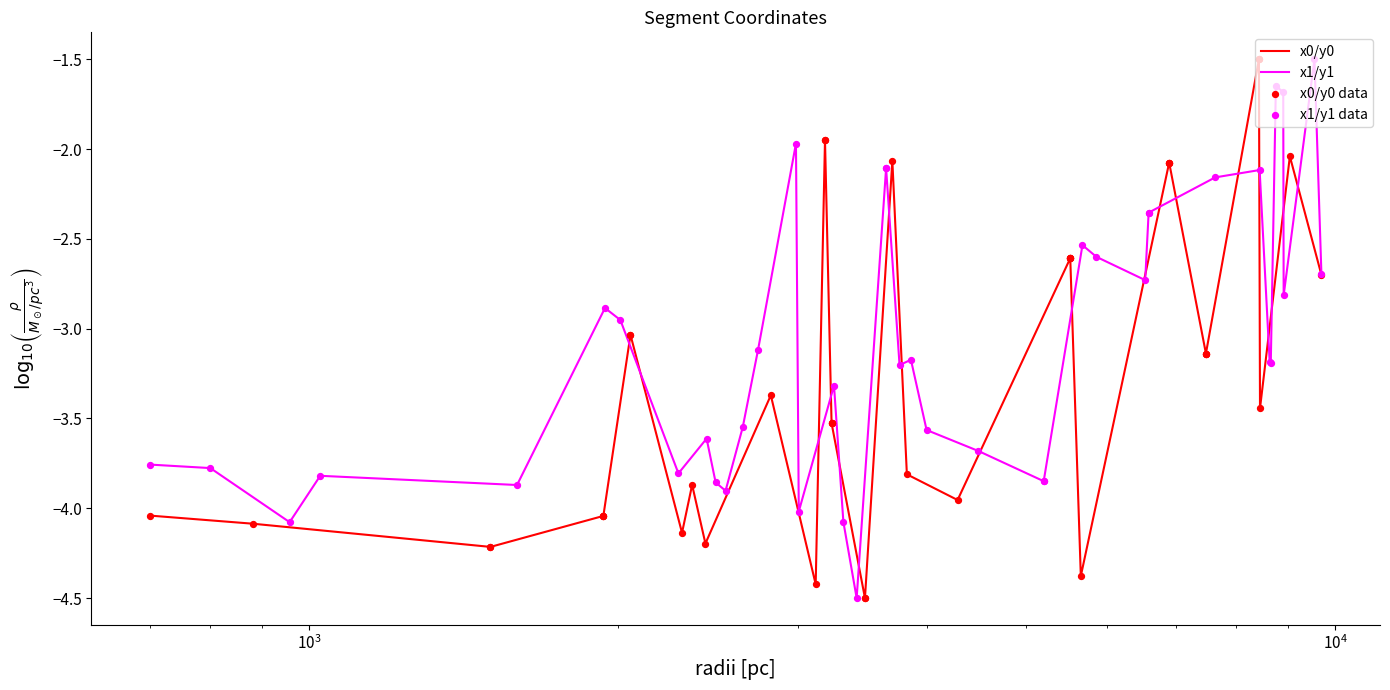

Which series has the largest total across all categories?

x1/y1